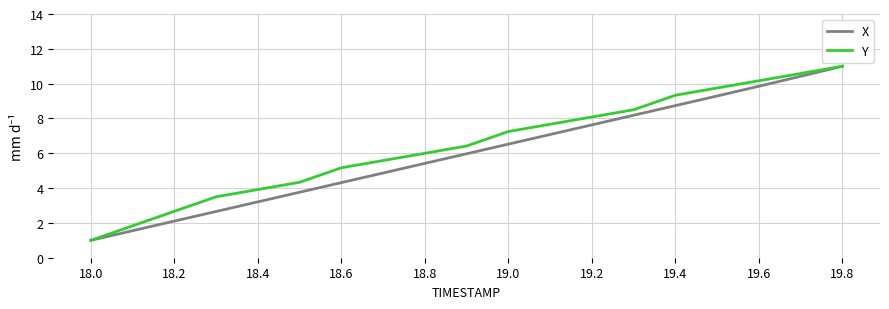

What is the minimum value for X?

1.0